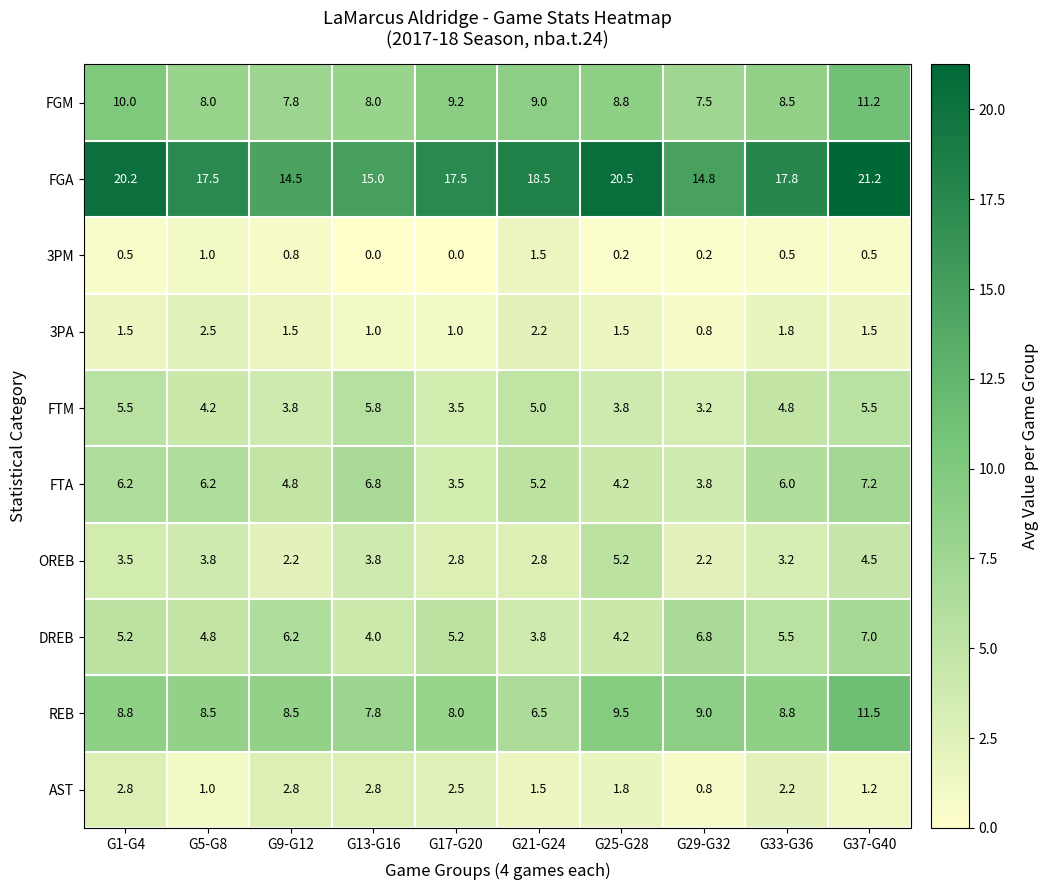

What value does the FTM series have at G29-G32?

3.2